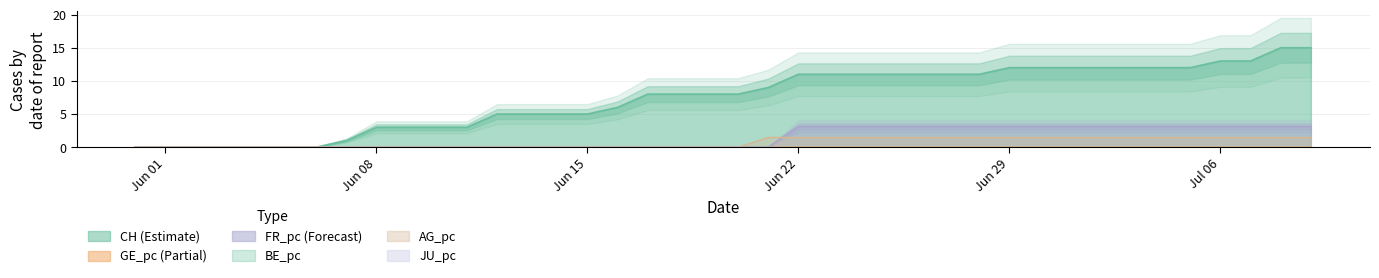

Is it true that FR_pc (Forecast) equals 5.6 at Jun 29?

False